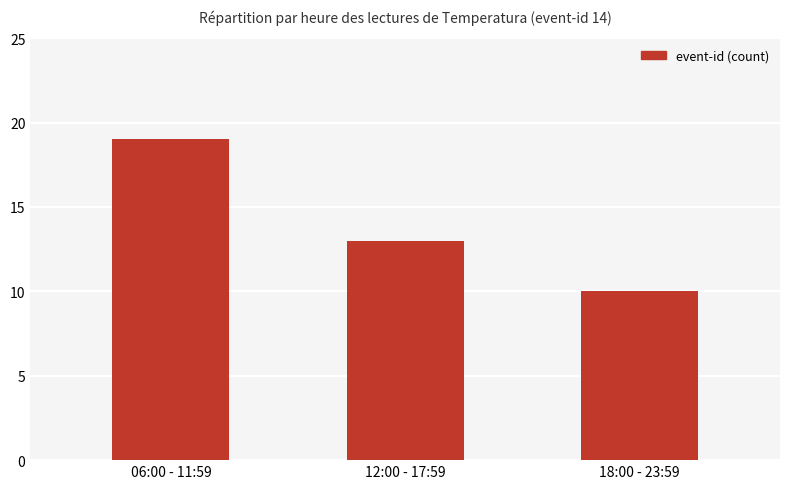

What is the label of the 3rd bar from the left?

18:00 - 23:59